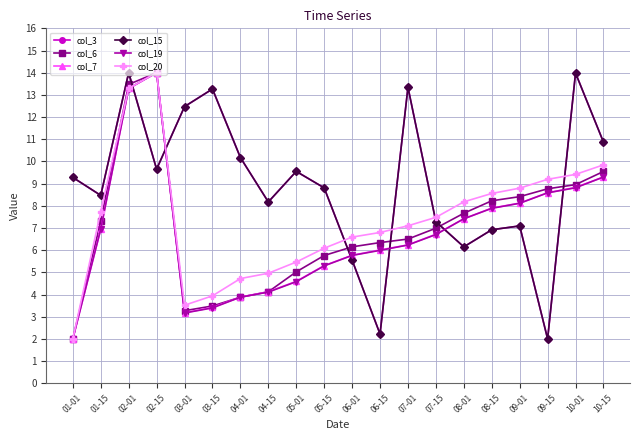

What is the smallest value displayed?

2.0